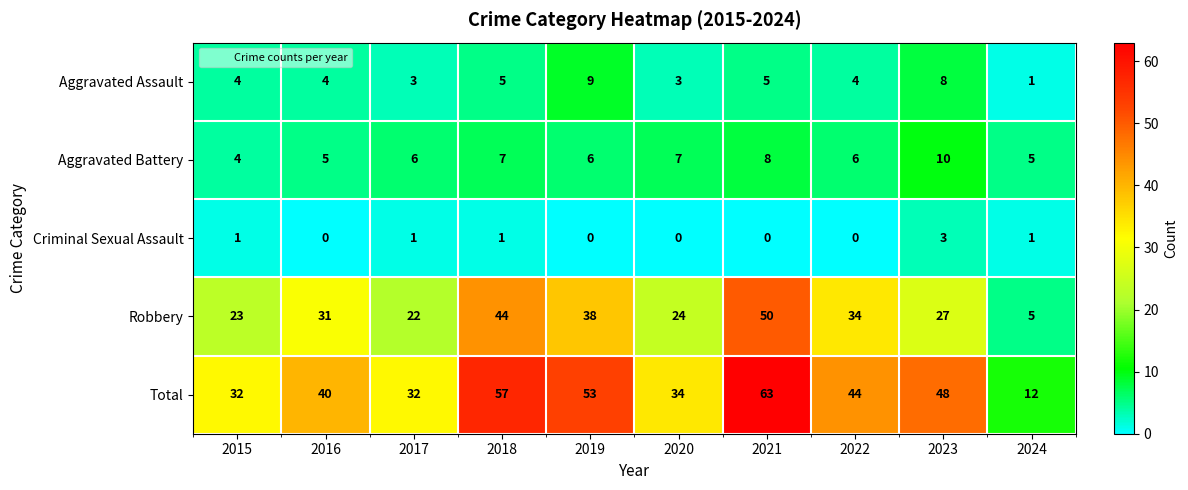

Read the Total value at 2021, to the nearest 10.

60